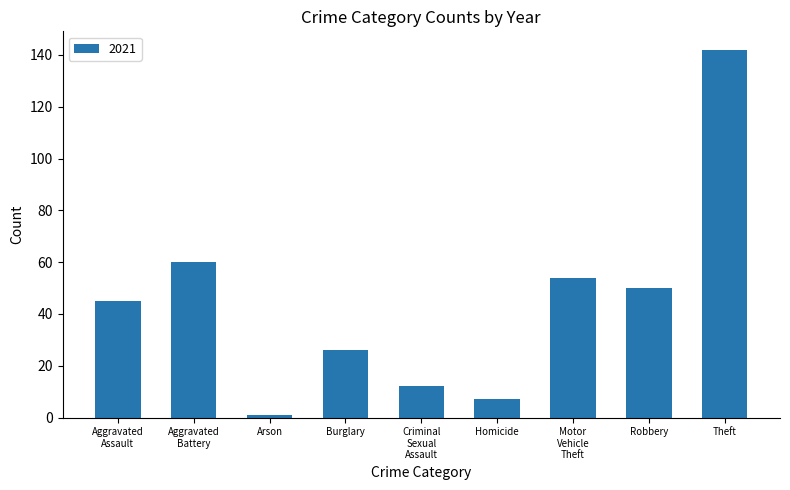

Reading left to right, extract all data points from this chart.

45	60	1	26	12	7	54	50	142